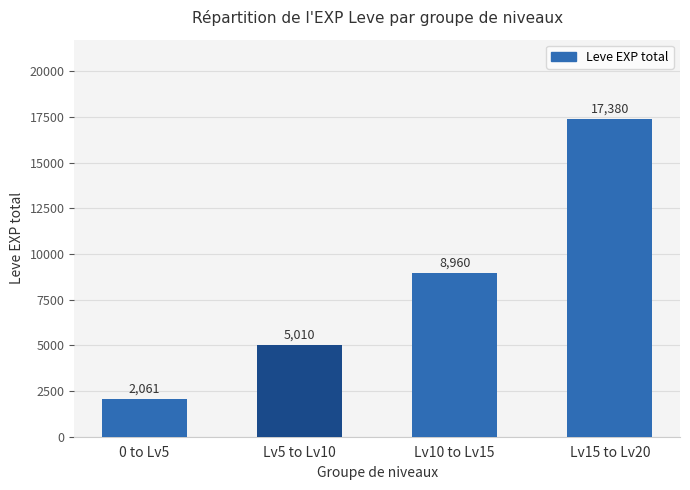

What is the maximum value shown in the chart?

17380